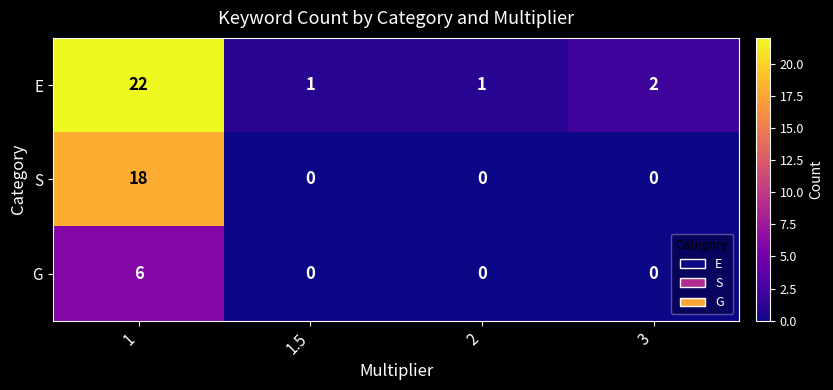

Which label corresponds to the largest value in the chart?

1